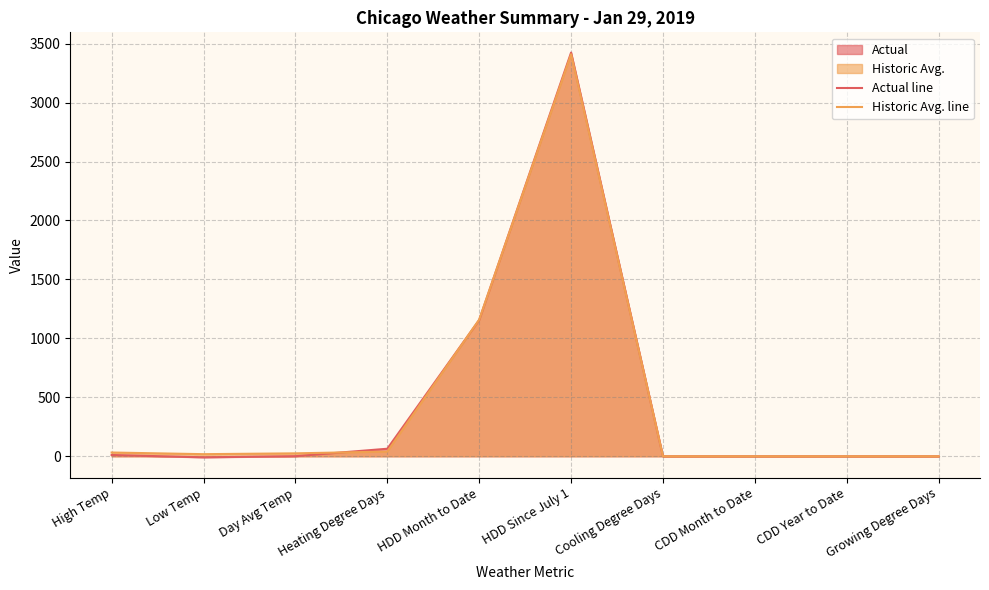

Rank the categories by Actual line value from lowest to highest.

Low Temp, Cooling Degree Days, CDD Month to Date, CDD Year to Date, Growing Degree Days, Day Avg Temp, High Temp, Heating Degree Days, HDD Month to Date, HDD Since July 1